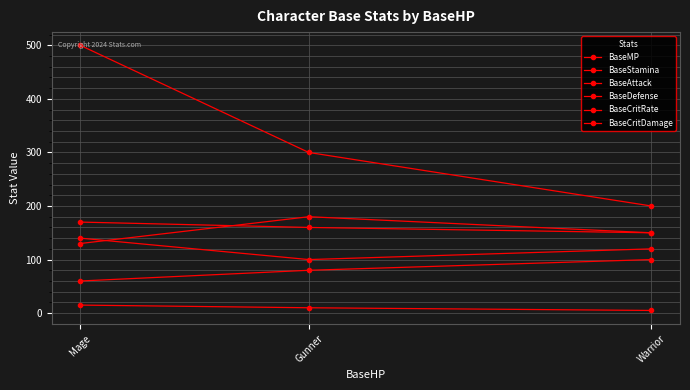

Which has a higher value, Gunner or Warrior?

Gunner